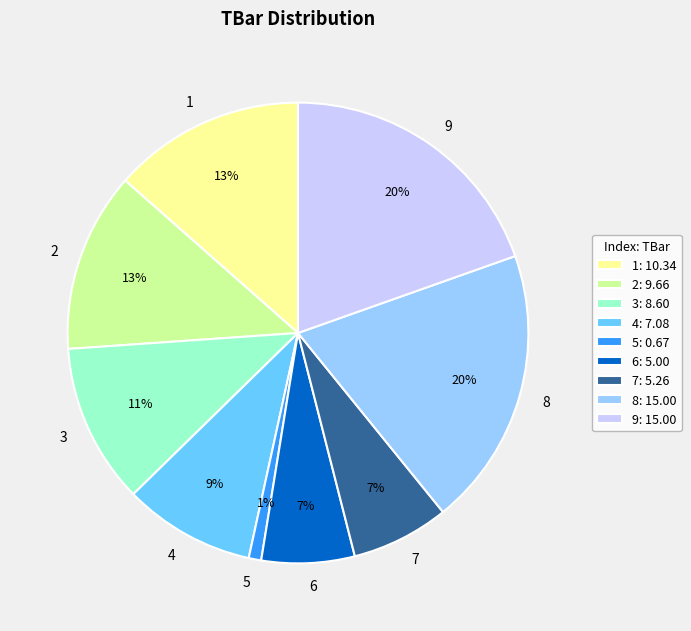

True or false: 2 accounts for 13% of the total.

True